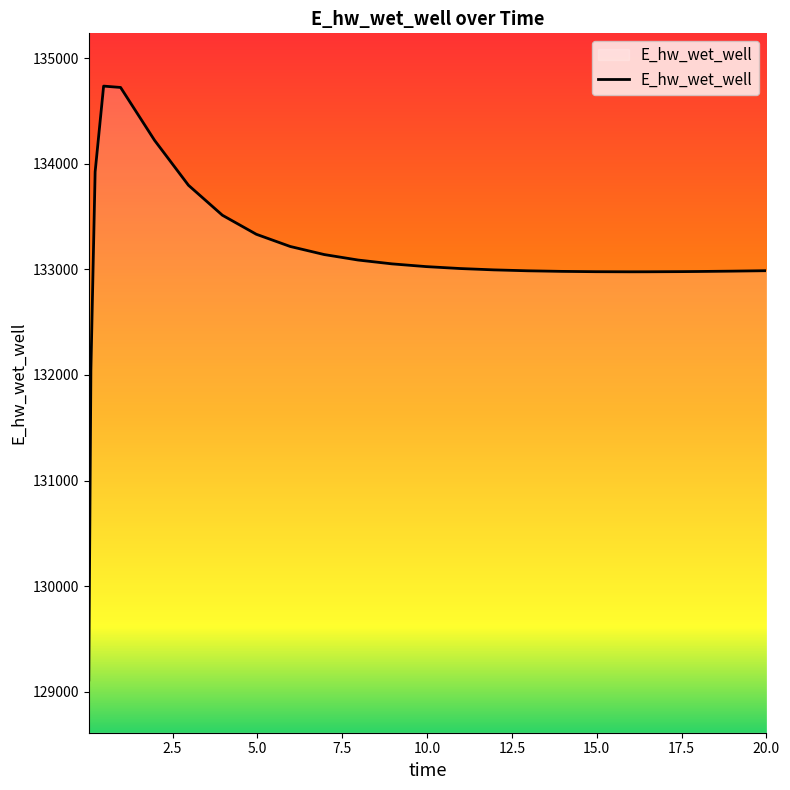

What is the smallest value displayed?

129110.7